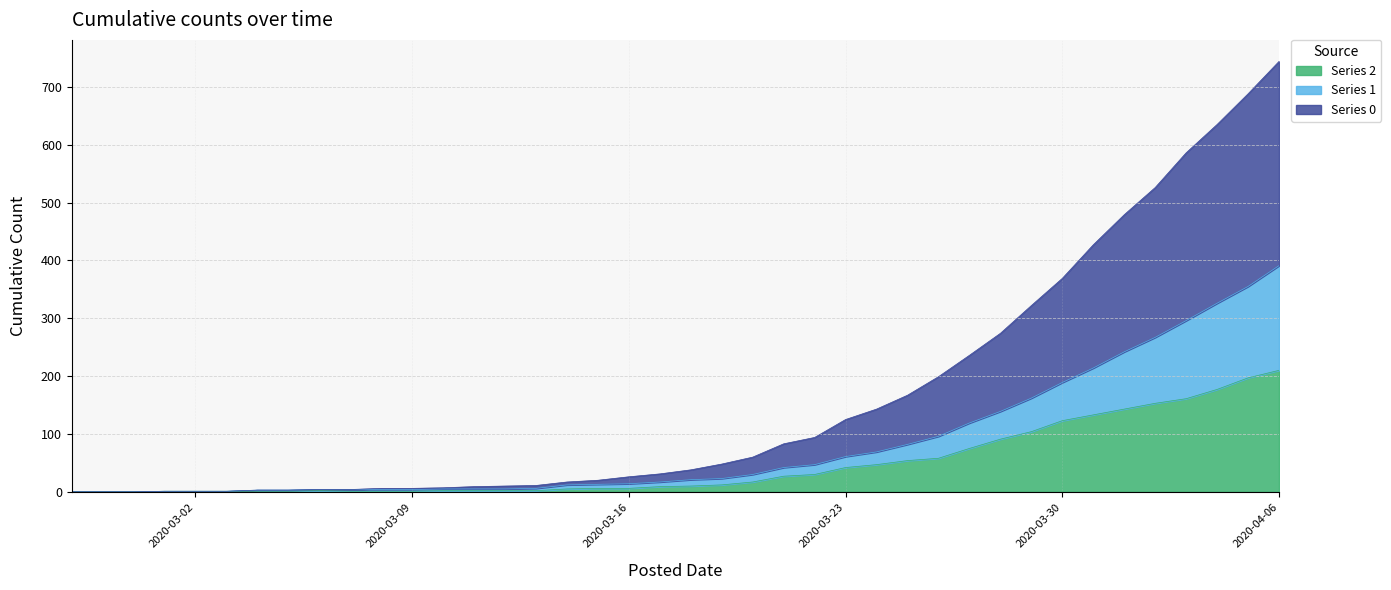

At which category is the sum across all series the highest?

2020-04-06